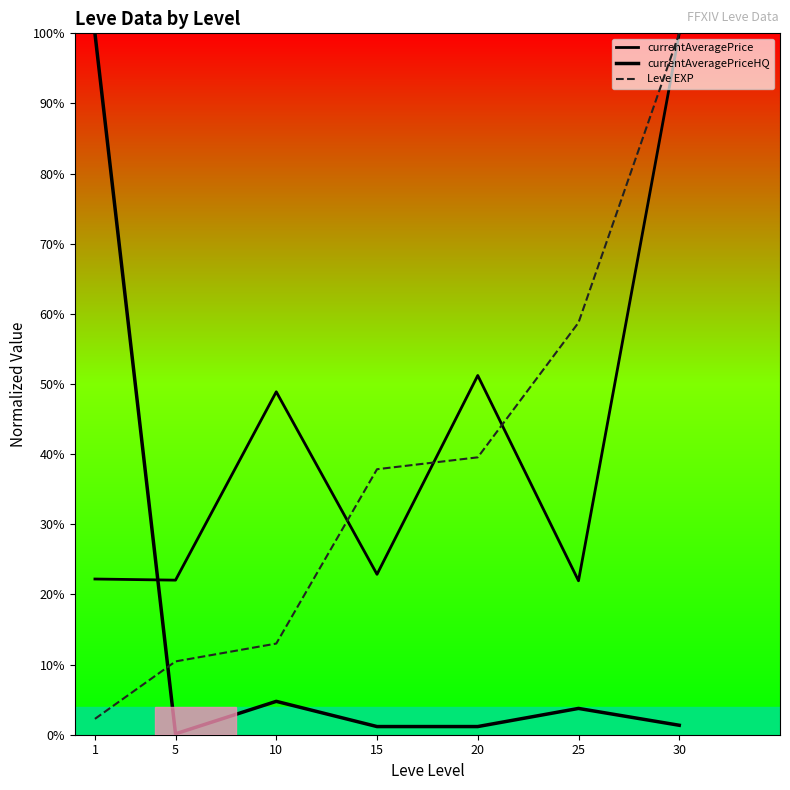

Reading left to right, extract all data points from this chart.

currentAveragePrice: 1=0.2	5=0.2	10=0.5	15=0.2	20=0.5	25=0.2	30=1.0
currentAveragePriceHQ: 1=1.0	5=0.0	10=0.0	15=0.0	20=0.0	25=0.0	30=0.0
Leve EXP: 1=0.0	5=0.1	10=0.1	15=0.4	20=0.4	25=0.6	30=1.0